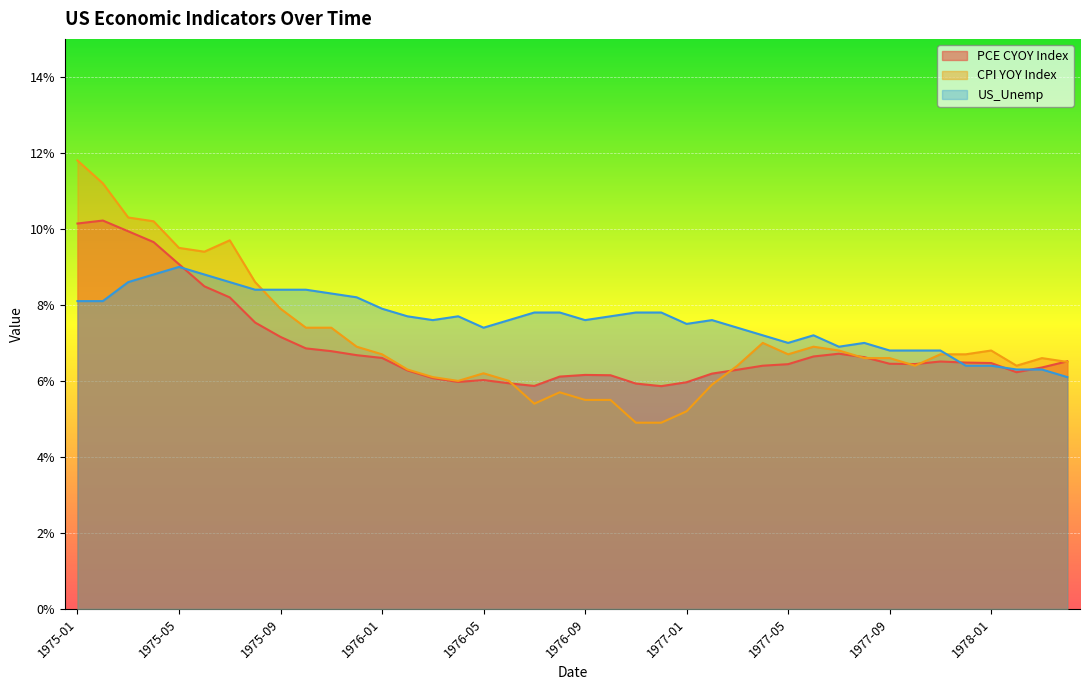

Between 1976-03 and 1977-10, which is larger?

1977-10